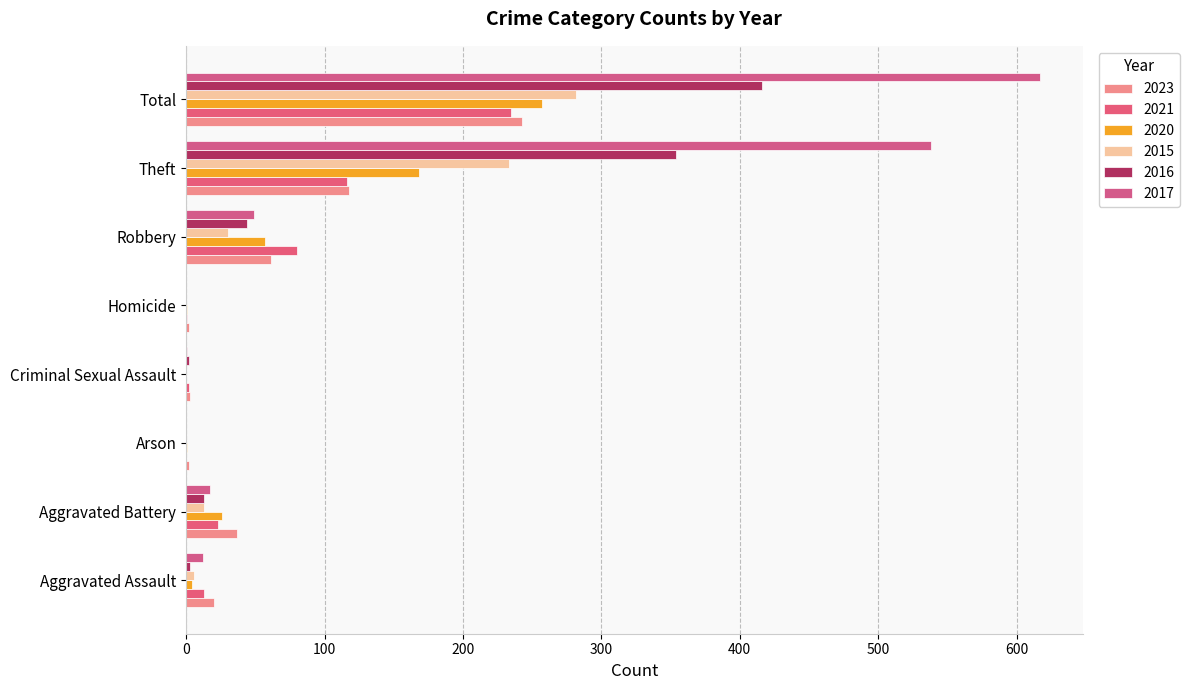

What are all the series names shown in the legend?

2023, 2021, 2020, 2015, 2016, 2017